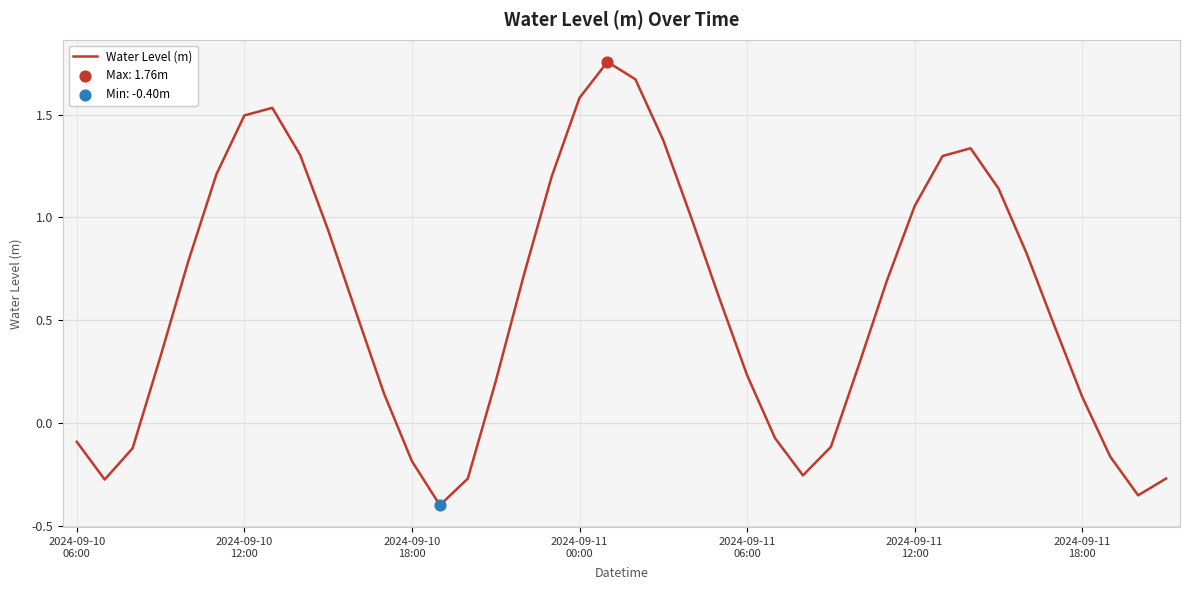

What is the difference between the maximum and minimum values?

2.2